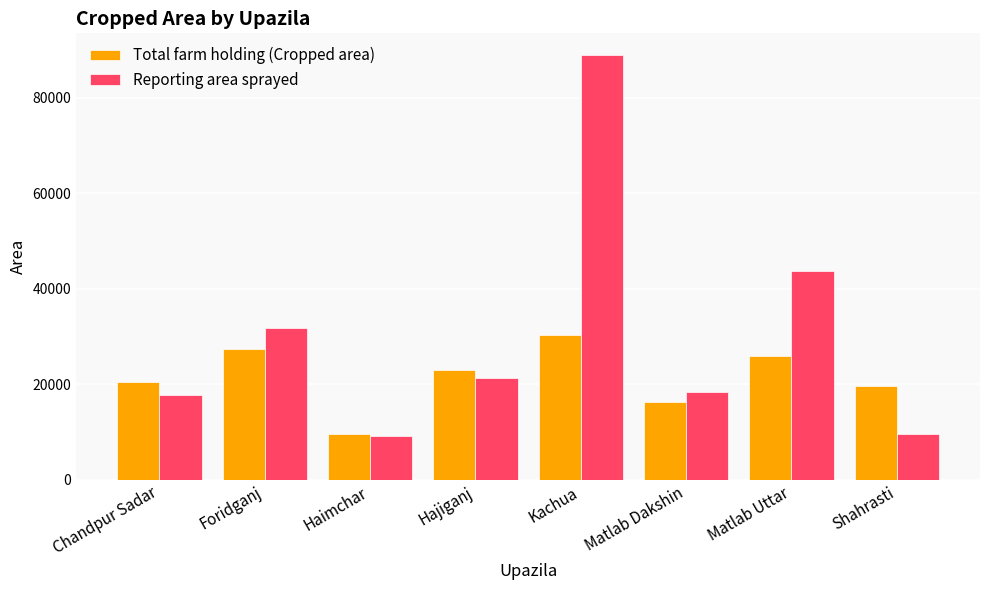

The value of Reporting area sprayed at Hajiganj is 21235. True or false?

True